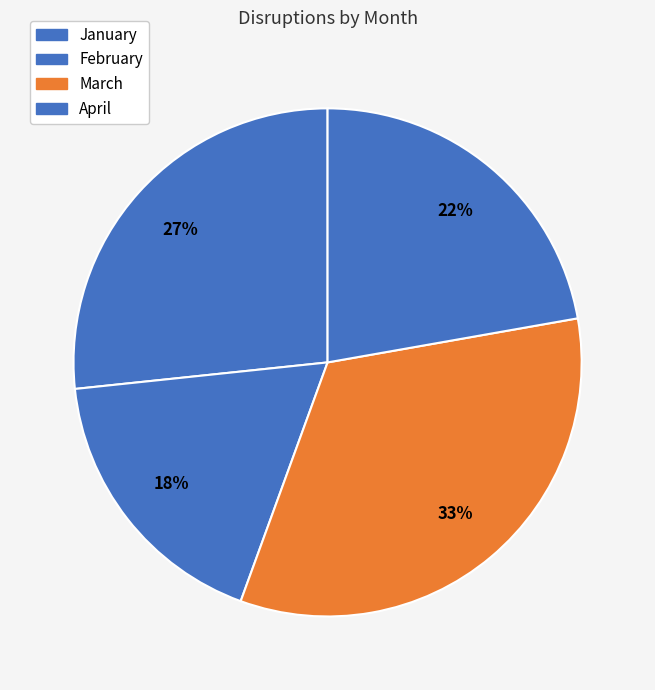

Count the number of slices in the pie.

4